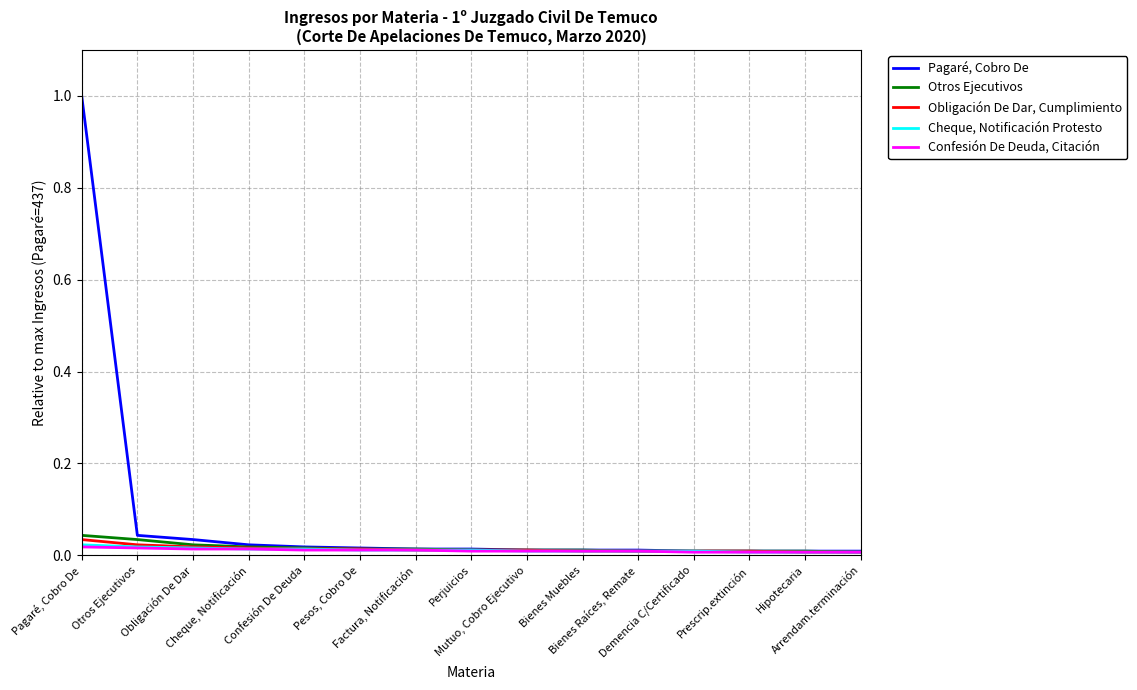

Does the chart have visible grid lines?

Yes